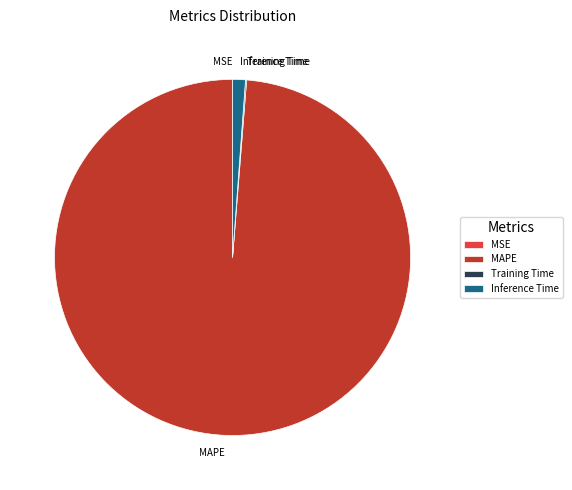

Is there any slice that represents more than half of the pie?

Yes